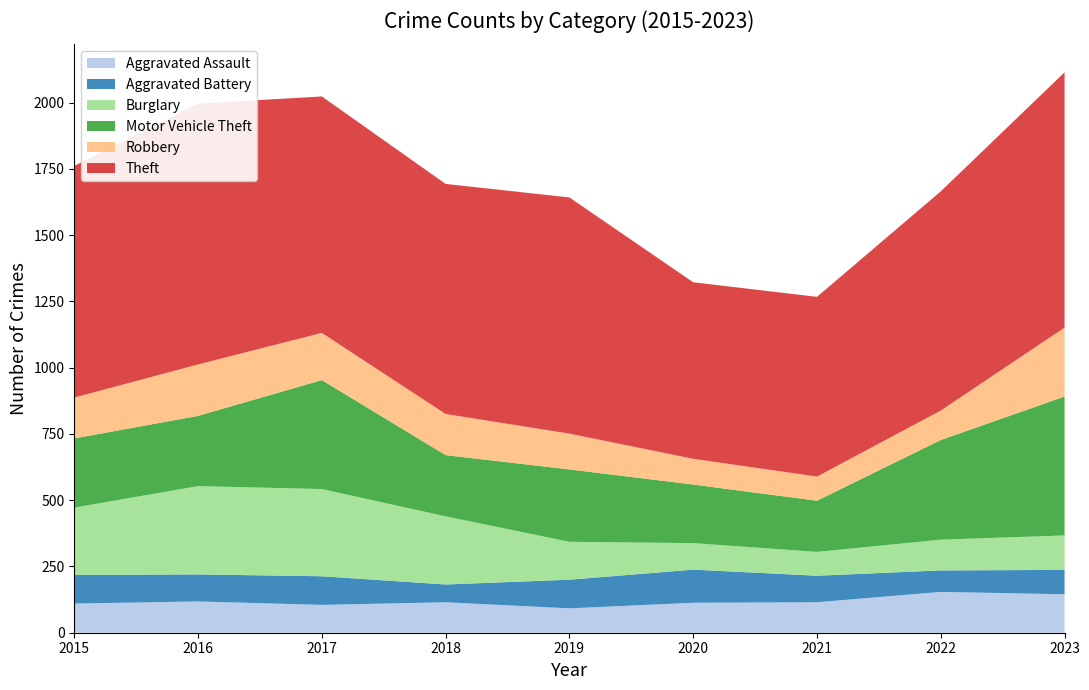

Reading left to right, what are all the values shown in this chart?

Aggravated Assault: 110	118	105	115	92	113	115	154	145
Aggravated Battery: 108	102	108	67	108	125	100	81	92
Burglary: 254	333	329	257	143	100	90	116	130
Motor Vehicle Theft: 261	265	411	231	273	221	193	376	524
Robbery: 154	194	178	155	135	97	91	111	260
Theft: 874	984	892	868	891	666	678	827	963